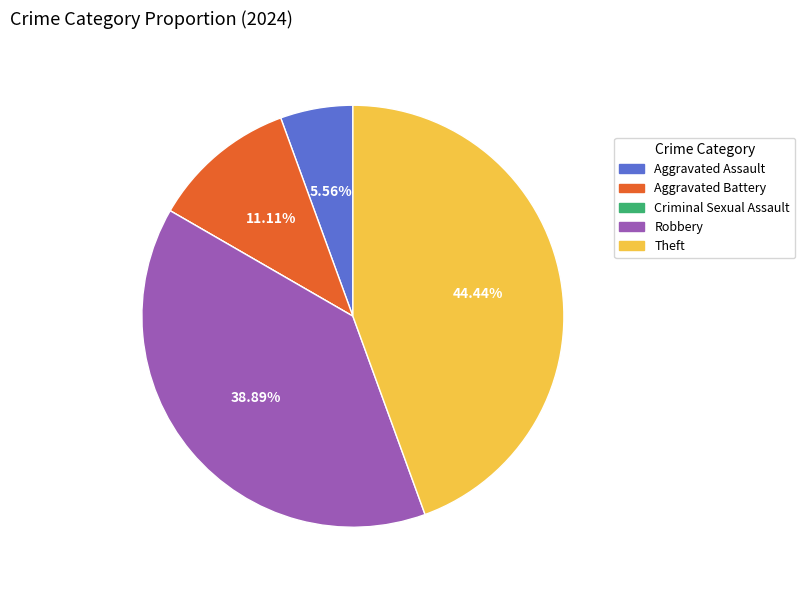

Do Theft and Robbery together represent more than half of the pie?

Yes